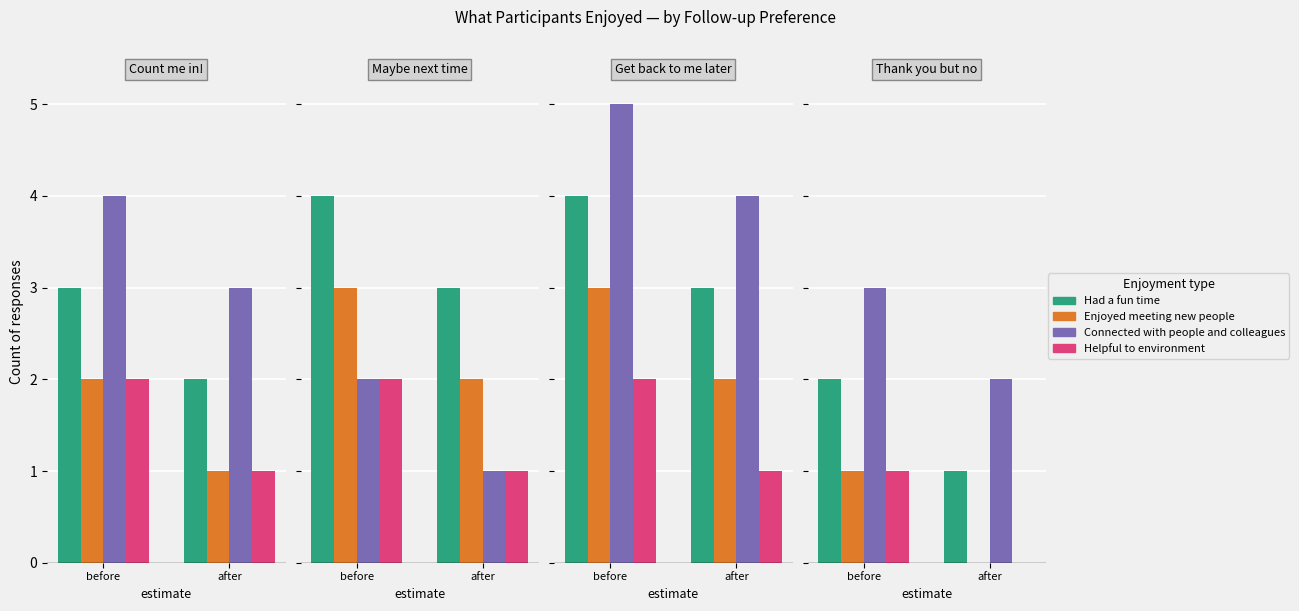

Is the value of Had a fun time at before greater than the value of Connected with people and colleagues at after?

No